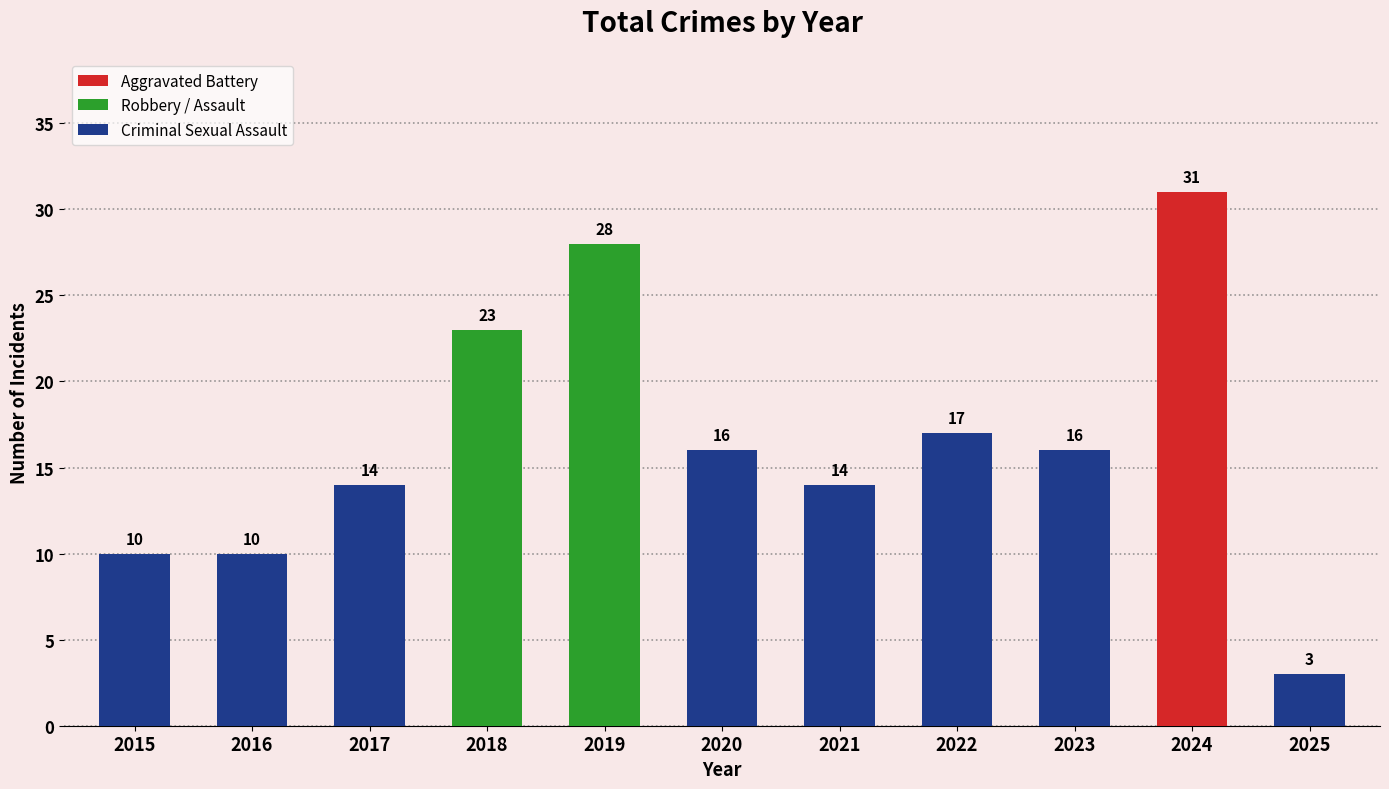

The chart shows a value of 14 at 2017. True or false?

True